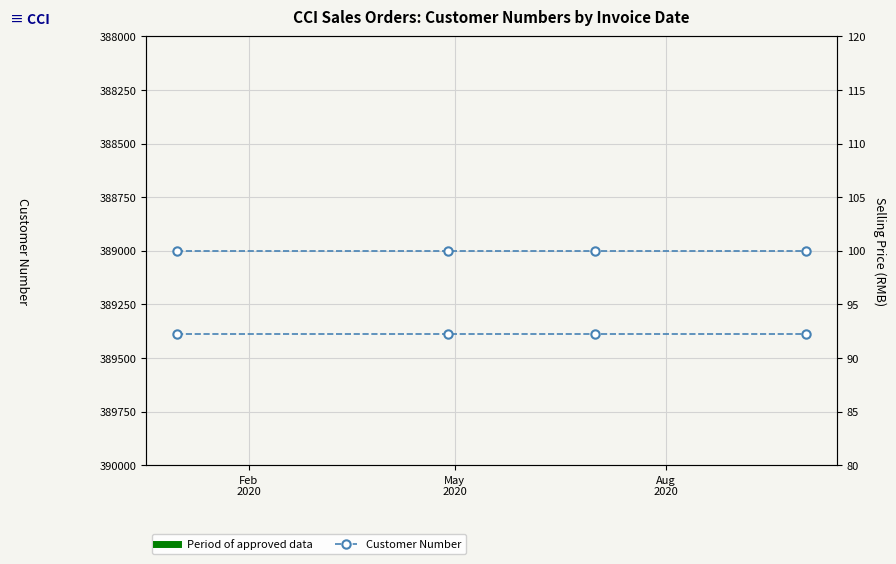

What is the value of the Selling Price RMB point at the 3rd from the left?

100